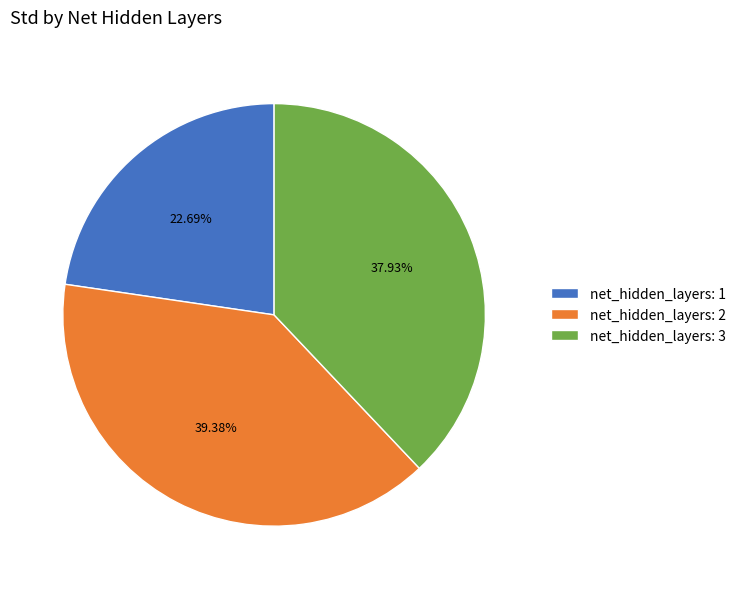

Which has a higher value, net_hidden_layers: 3 or net_hidden_layers: 2?

net_hidden_layers: 2